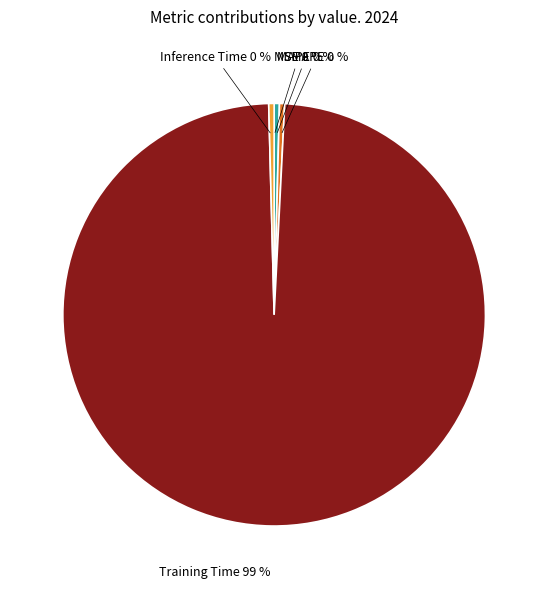

Is it true that MAPE is 6% of the pie?

False